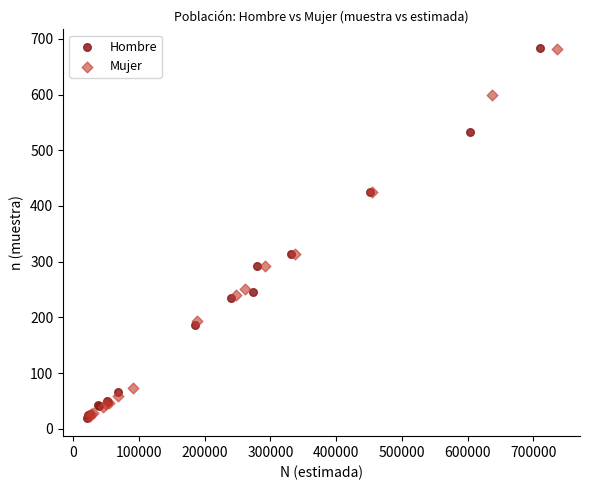

Which series has the widest spread of Y values?

Hombre